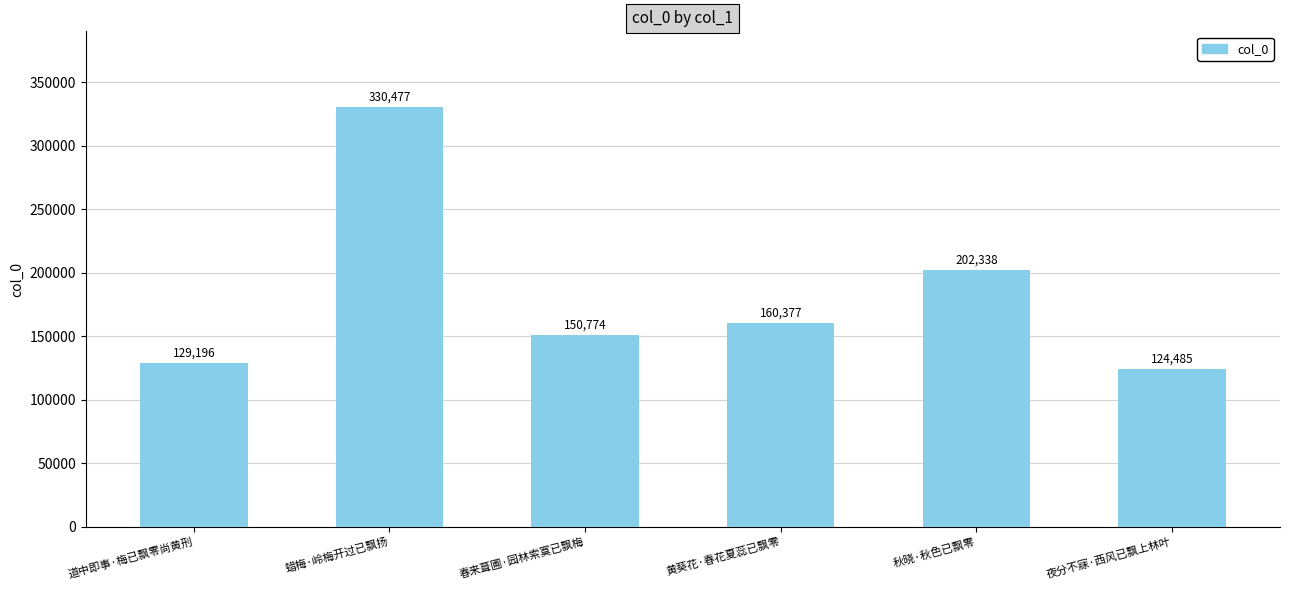

List the labels in order of value, smallest first.

夜分不寐·西风已飘上林叶, 道中即事·梅已飘零尚黄刑, 春来葺圃·园林索寞已飘梅, 黄葵花·春花夏蕊已飘零, 秋晓·秋色已飘零, 蜡梅·岭梅开过已飘扬